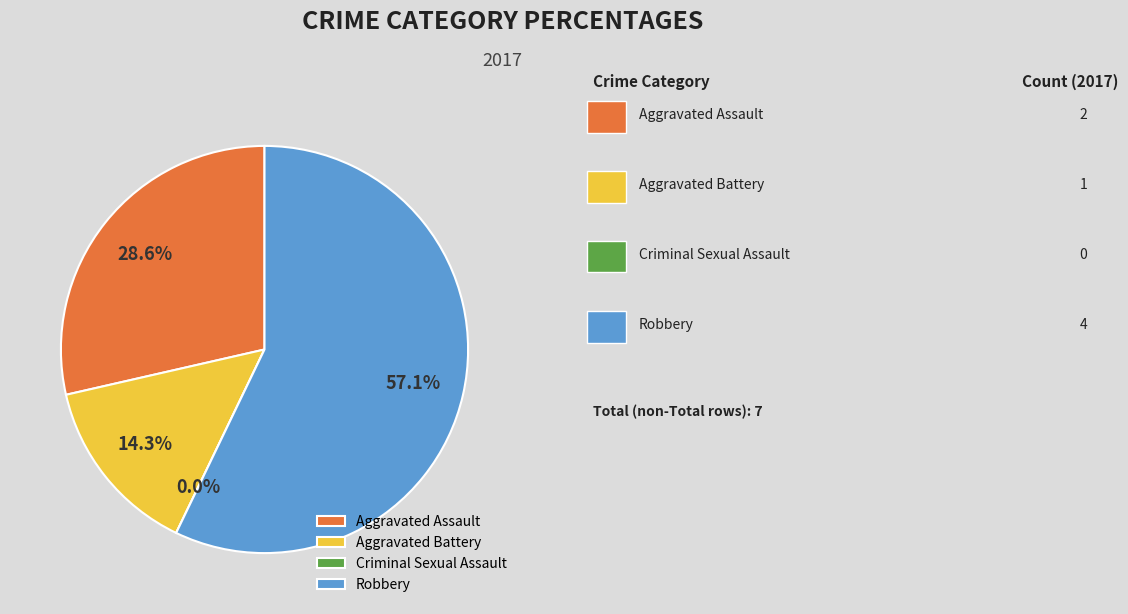

What percentage is the Aggravated Assault slice, to the nearest percent?

29%